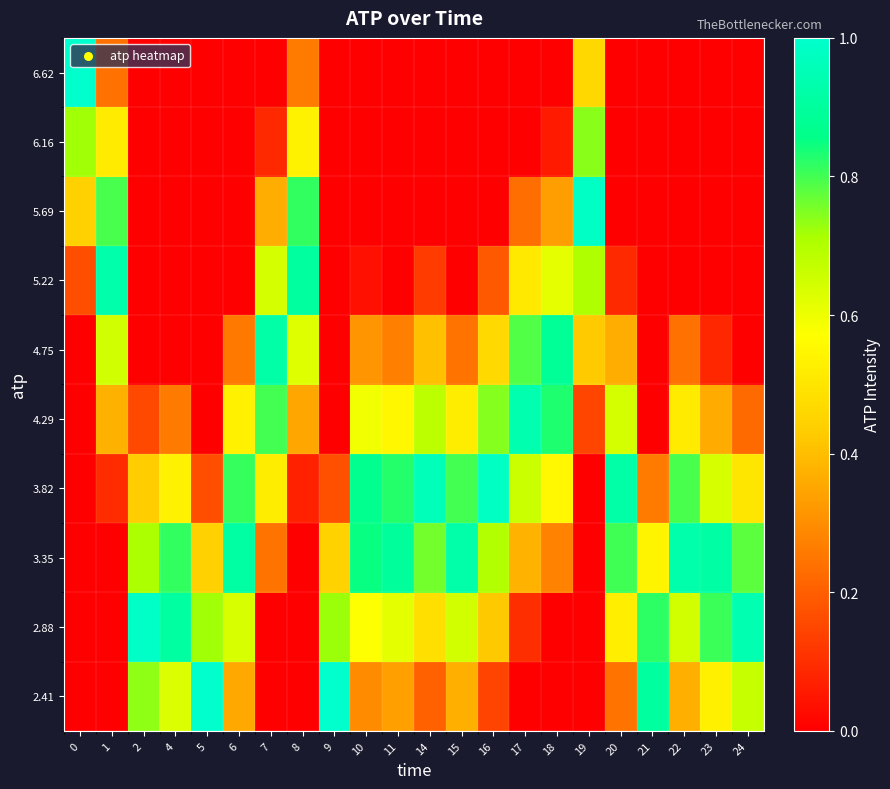

Reading left to right, what are all the values shown in this chart?

2.41: 0=0.0	1=0.0	2=0.7	4=0.6	5=1.0	6=0.4	7=0.0	8=0.0	9=1.0	10=0.3	11=0.3	14=0.2	15=0.4	16=0.1	17=0.0	18=0.0	19=0.0	20=0.2	21=0.9	22=0.4	23=0.5	24=0.7
2.88: 0=0.0	1=0.0	2=1.0	4=0.9	5=0.7	6=0.6	7=0.0	8=0.0	9=0.7	10=0.6	11=0.6	14=0.5	15=0.6	16=0.4	17=0.1	18=0.0	19=0.0	20=0.5	21=0.8	22=0.6	23=0.8	24=0.9
3.35: 0=0.0	1=0.0	2=0.7	4=0.8	5=0.4	6=0.9	7=0.2	8=0.0	9=0.4	10=0.9	11=0.9	14=0.8	15=0.9	16=0.7	17=0.4	18=0.3	19=0.0	20=0.8	21=0.5	22=0.9	23=0.9	24=0.8
3.82: 0=0.0	1=0.1	2=0.4	4=0.5	5=0.2	6=0.8	7=0.5	8=0.1	9=0.2	10=0.9	11=0.8	14=1.0	15=0.8	16=1.0	17=0.7	18=0.6	19=0.0	20=0.9	21=0.3	22=0.8	23=0.6	24=0.5
4.29: 0=0.0	1=0.4	2=0.2	4=0.3	5=0.0	6=0.5	7=0.8	8=0.4	9=0.0	10=0.6	11=0.5	14=0.7	15=0.5	16=0.7	17=0.9	18=0.8	19=0.1	20=0.6	21=0.0	22=0.5	23=0.4	24=0.2
4.75: 0=0.0	1=0.7	2=0.0	4=0.0	5=0.0	6=0.3	7=0.9	8=0.6	9=0.0	10=0.3	11=0.3	14=0.4	15=0.2	16=0.5	17=0.8	18=0.9	19=0.4	20=0.4	21=0.0	22=0.2	23=0.1	24=0.0
5.22: 0=0.2	1=0.9	2=0.0	4=0.0	5=0.0	6=0.0	7=0.6	8=0.9	9=0.0	10=0.0	11=0.0	14=0.1	15=0.0	16=0.2	17=0.5	18=0.6	19=0.7	20=0.1	21=0.0	22=0.0	23=0.0	24=0.0
5.69: 0=0.4	1=0.8	2=0.0	4=0.0	5=0.0	6=0.0	7=0.4	8=0.8	9=0.0	10=0.0	11=0.0	14=0.0	15=0.0	16=0.0	17=0.2	18=0.3	19=1.0	20=0.0	21=0.0	22=0.0	23=0.0	24=0.0
6.16: 0=0.7	1=0.5	2=0.0	4=0.0	5=0.0	6=0.0	7=0.1	8=0.5	9=0.0	10=0.0	11=0.0	14=0.0	15=0.0	16=0.0	17=0.0	18=0.1	19=0.7	20=0.0	21=0.0	22=0.0	23=0.0	24=0.0
6.62: 0=1.0	1=0.2	2=0.0	4=0.0	5=0.0	6=0.0	7=0.0	8=0.3	9=0.0	10=0.0	11=0.0	14=0.0	15=0.0	16=0.0	17=0.0	18=0.0	19=0.5	20=0.0	21=0.0	22=0.0	23=0.0	24=0.0